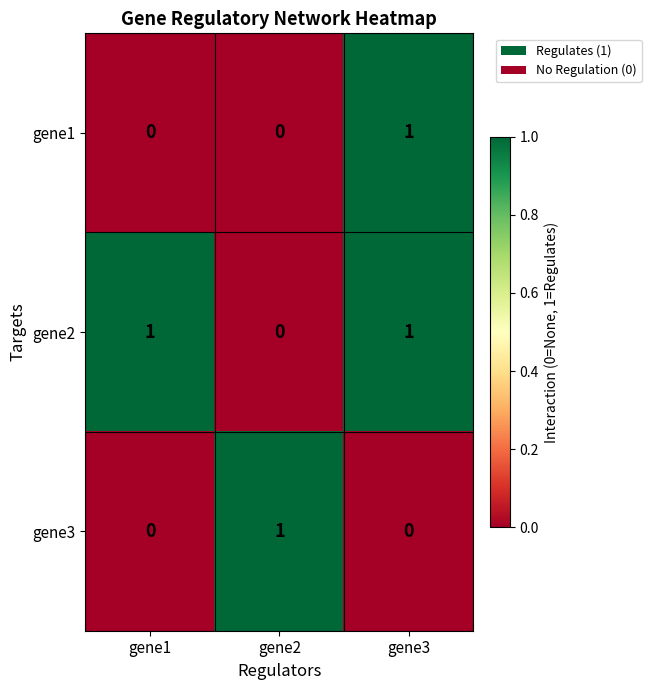

Reading right to left, extract all data points from this chart.

gene1: 1	0	0
gene2: 1	0	1
gene3: 0	1	0